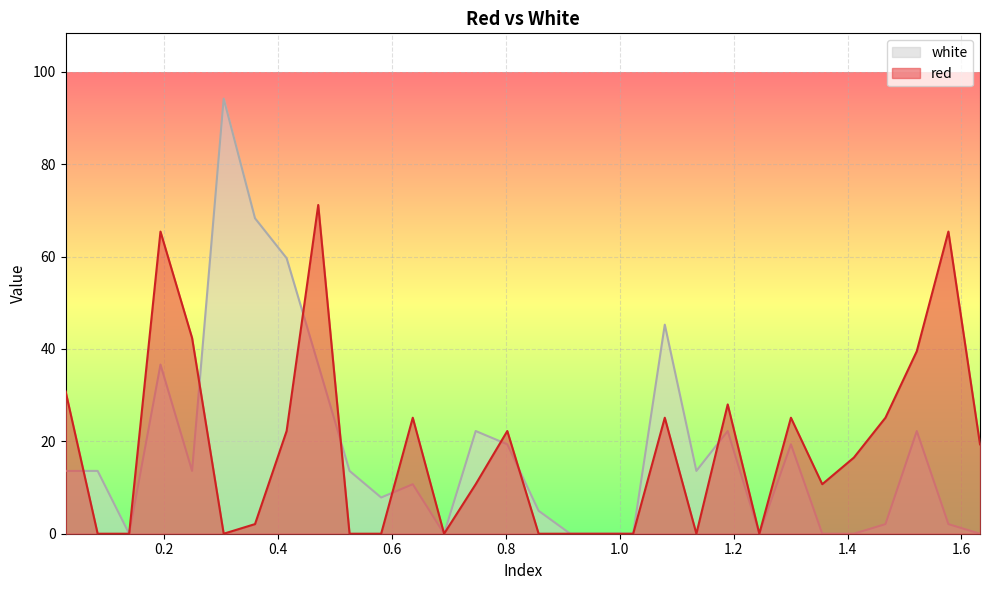

Between which two adjacent categories do white and red first intersect?

0.0268 and 0.0832